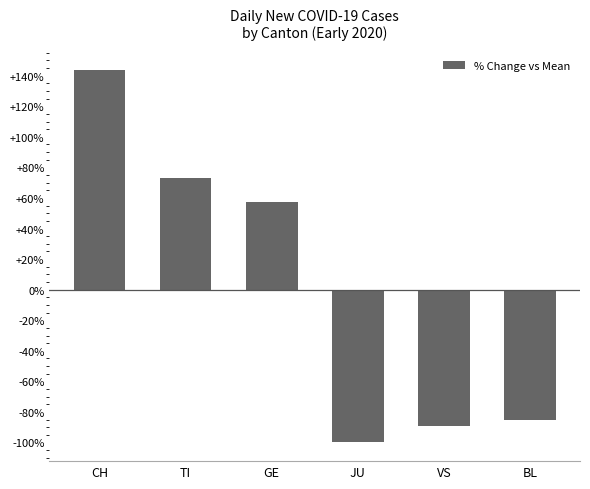

List the labels in order of value, largest first.

CH, TI, GE, BL, VS, JU